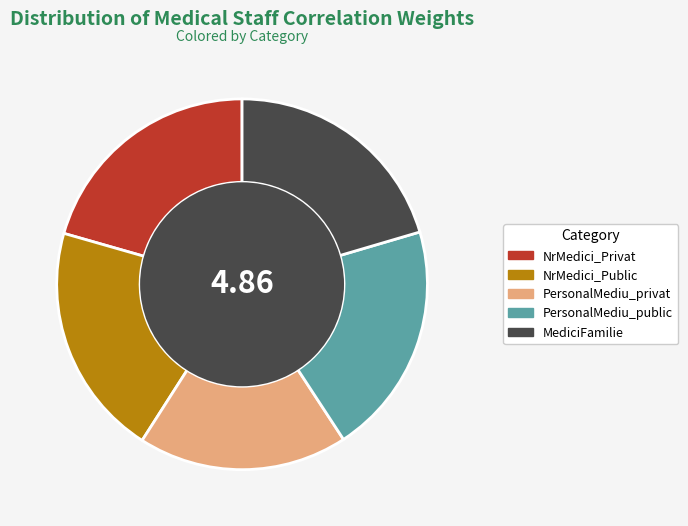

Which has a higher value, PersonalMediu_public or PersonalMediu_privat?

PersonalMediu_public